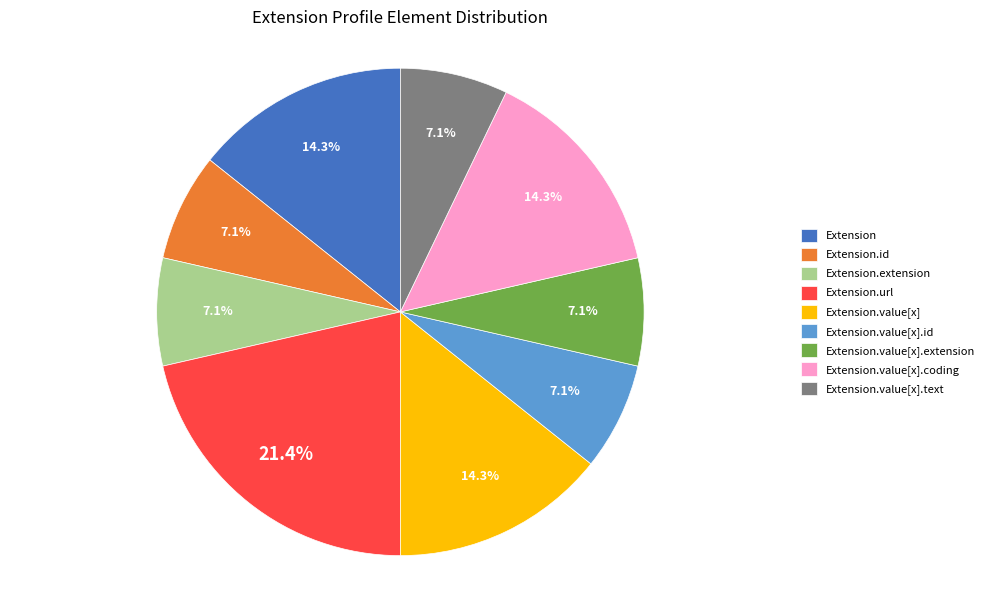

True or false: Extension.value[x].text accounts for 13% of the total.

False